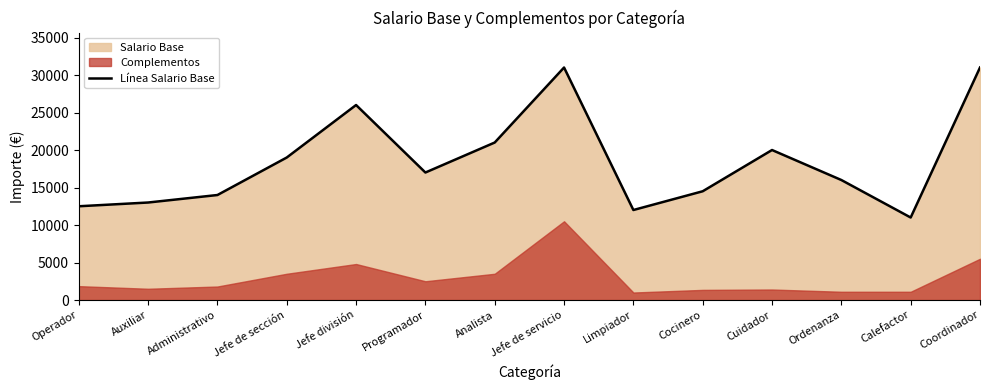

At which label does the data first exceed 17000?

Jefe de sección